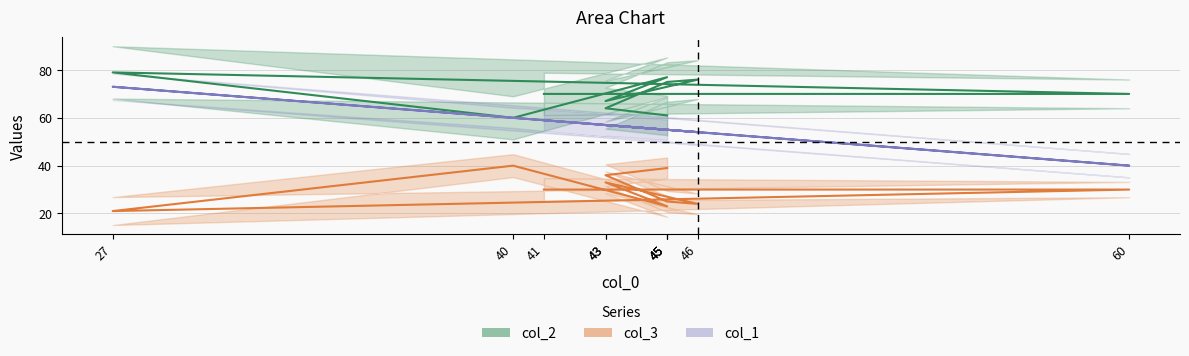

What is the label of the 5th point from the left?

45